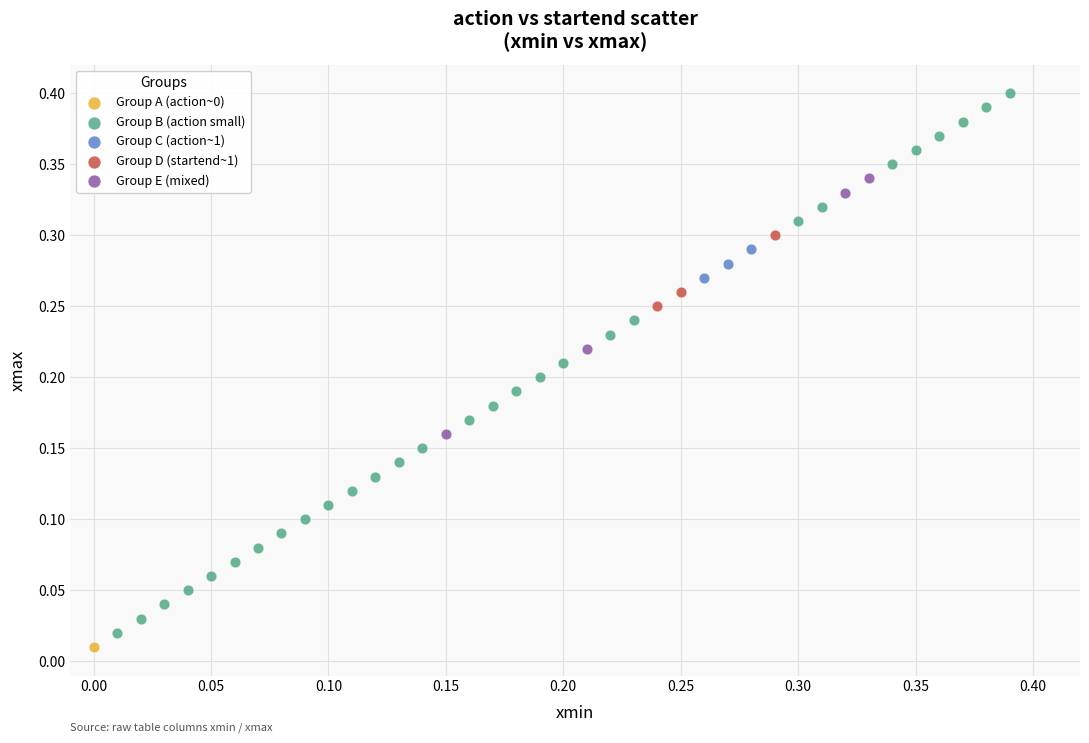

Which series contains the highest Y value?

Group B (action small)